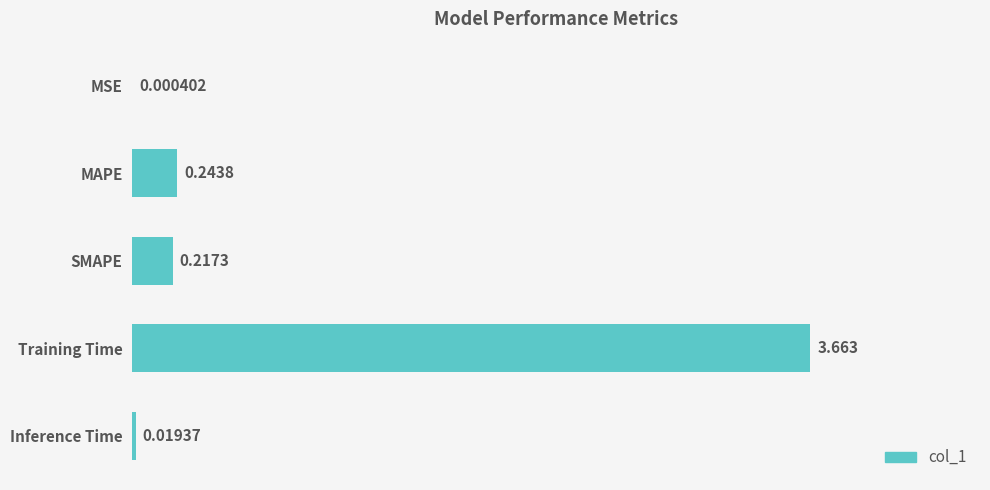

Which has a higher value, SMAPE or MAPE?

MAPE